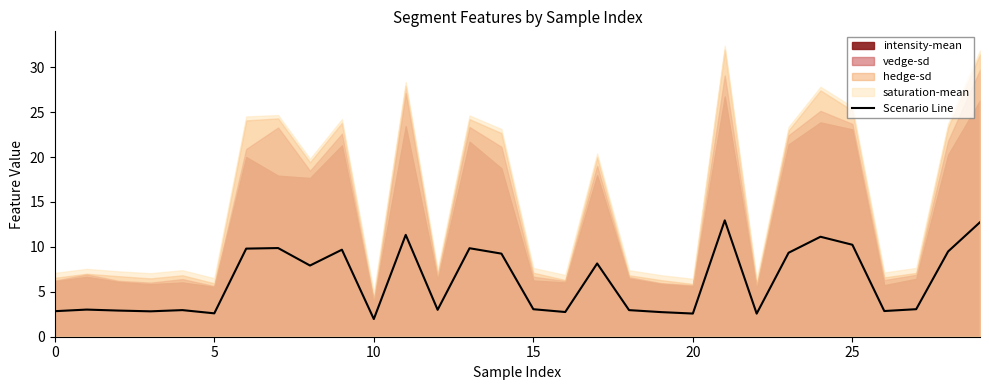

Reading left to right, transcribe all the data shown in this chart.

2.8	3.0	2.9	2.8	3.0	2.6	9.8	9.9	7.9	9.7	2.0	11.3	3.0	9.8	9.2	3.1	2.7	8.2	3.0	2.7	2.6	12.9	2.6	9.3	11.1	10.2	2.9	3.1	9.5	12.7